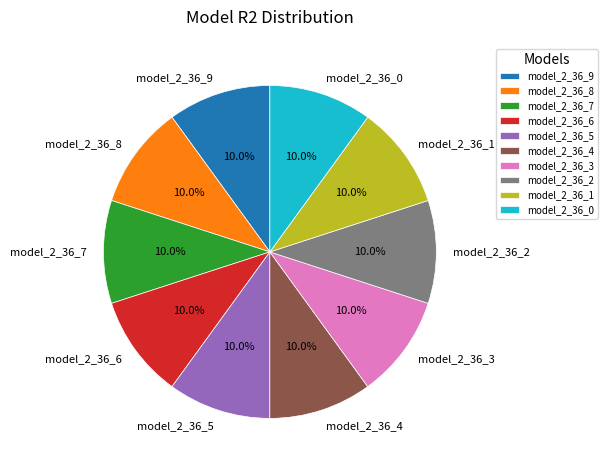

Is it true that model_2_36_4 is 19% of the pie?

False